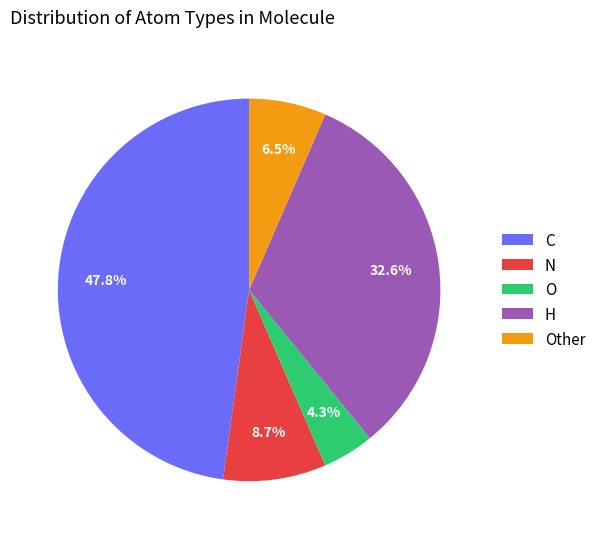

How much of the chart is everything except N?

91.3%